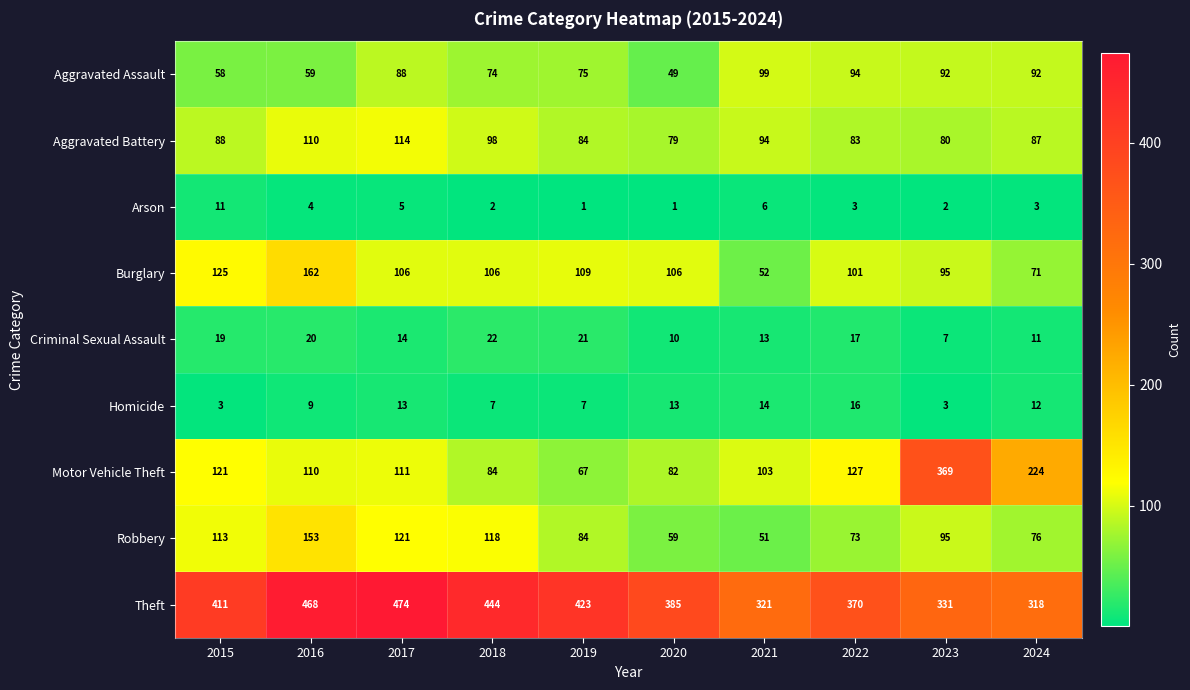

What is the difference between the maximum and minimum values in the Arson series?

10